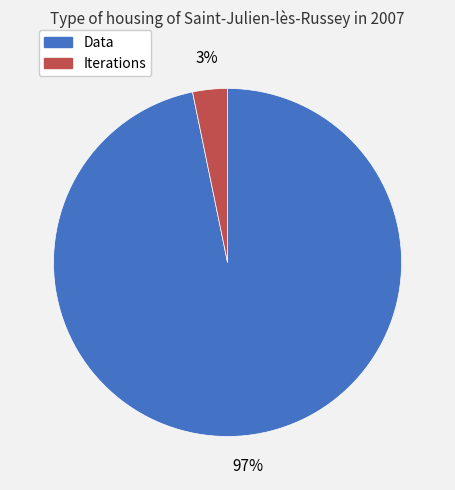

What percentage is the Data slice, to the nearest percent?

97%